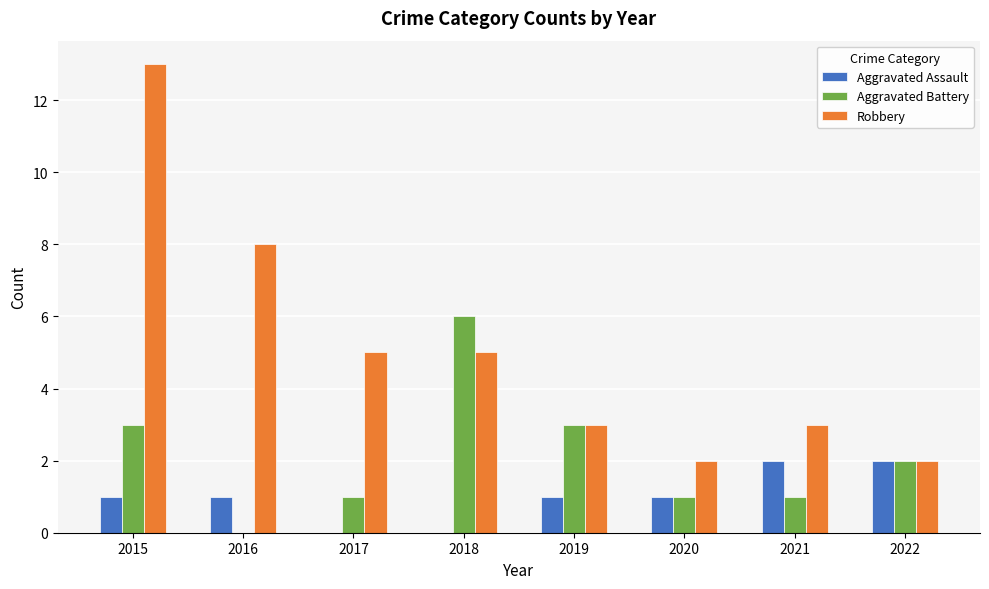

Is the value of Aggravated Battery at 2019 greater than the value of Aggravated Assault at 2018?

Yes